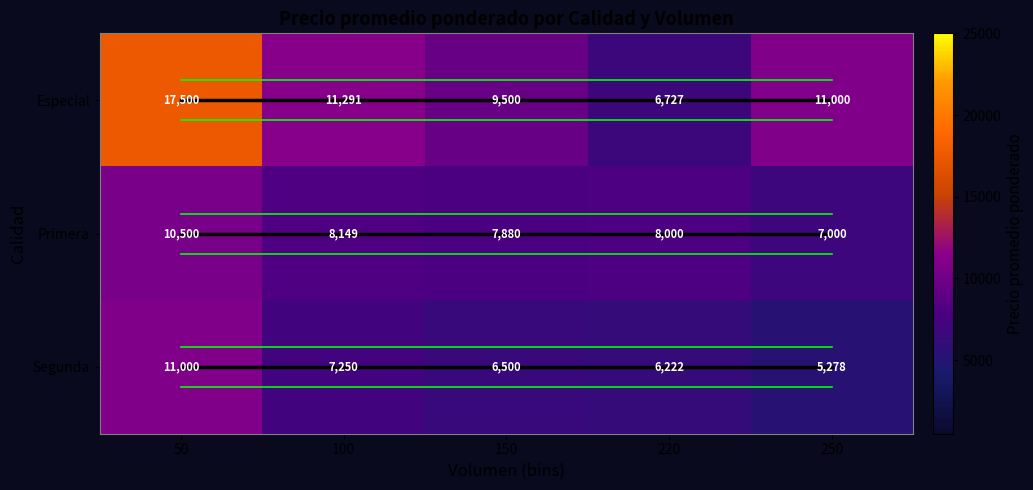

Which label corresponds to the largest value in the chart?

50